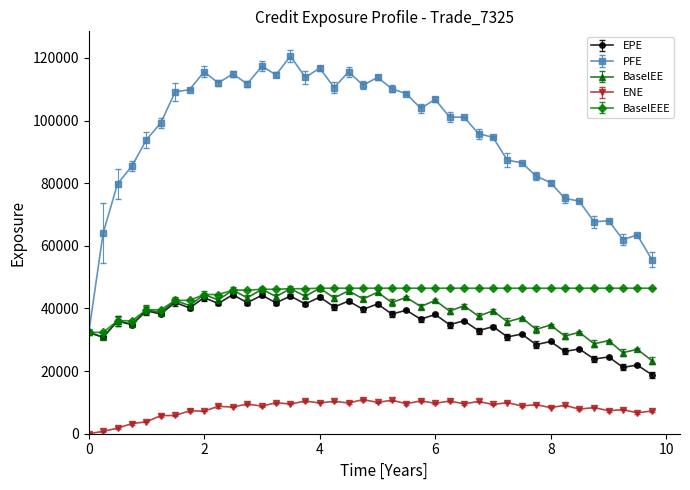

At how many categories does at least one series exceed 16439?

40